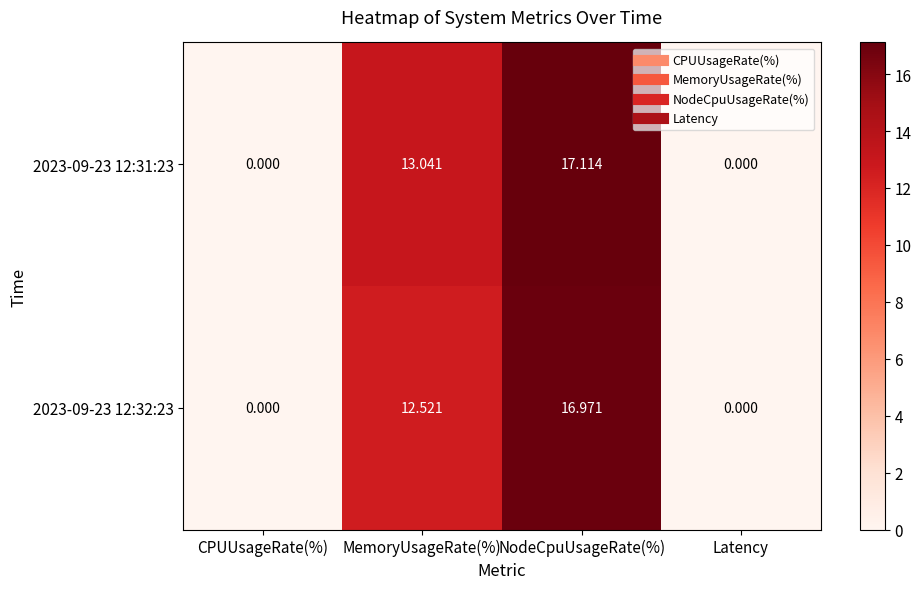

Rank the series by their average value, from lowest to highest.

2023-09-23 12:32:23, 2023-09-23 12:31:23